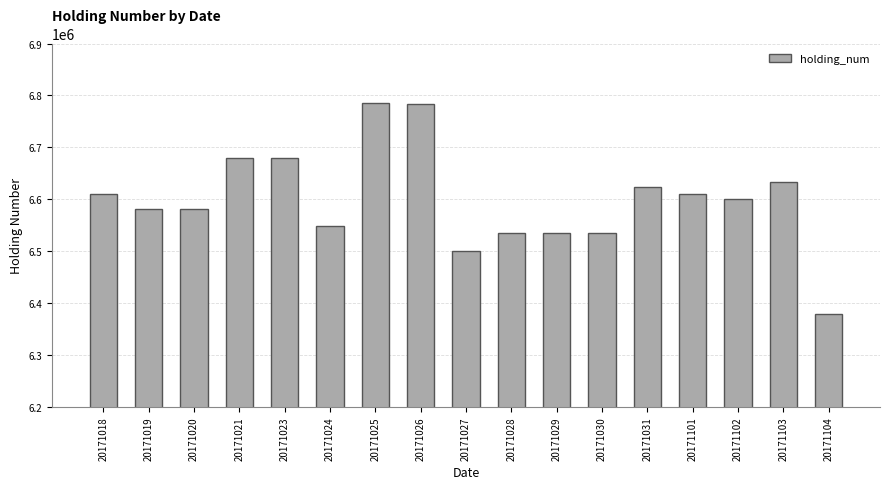

What is the sum of the values at 20171028 and 20171021?

13216000